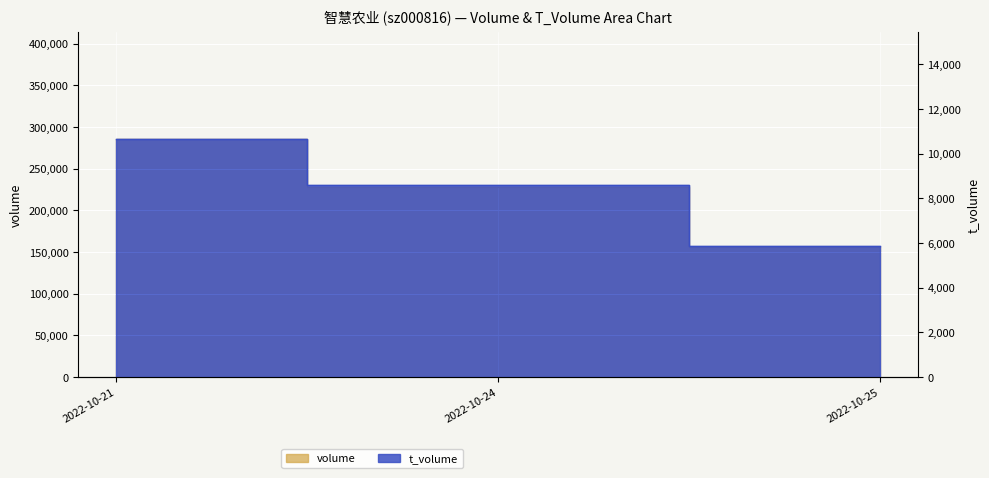

Which category has the lowest value in the t_volume series?

2022-10-25